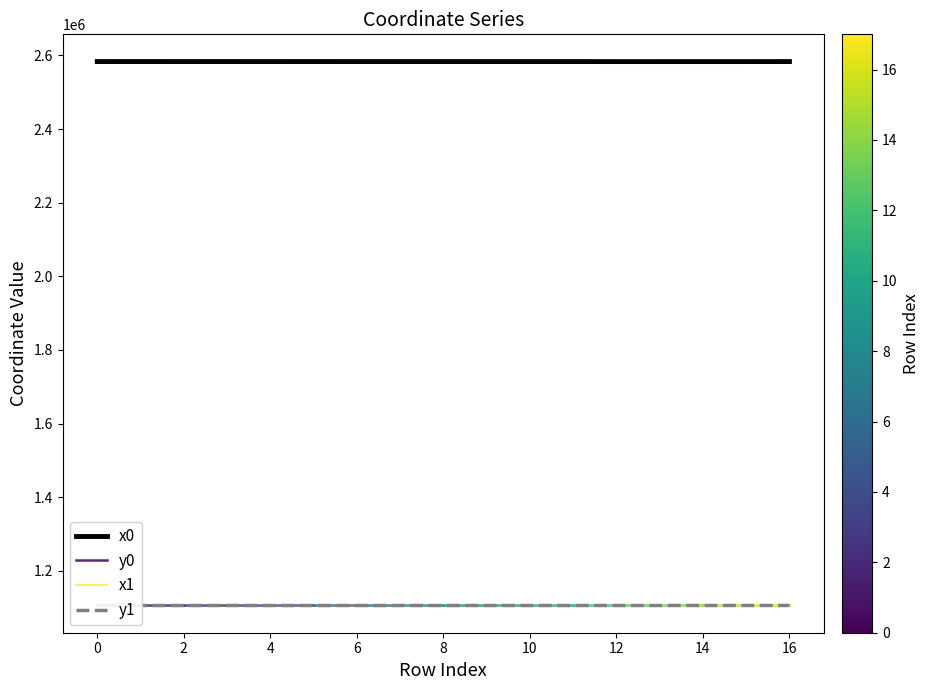

True or false: x0 and y0 cross at least once.

False